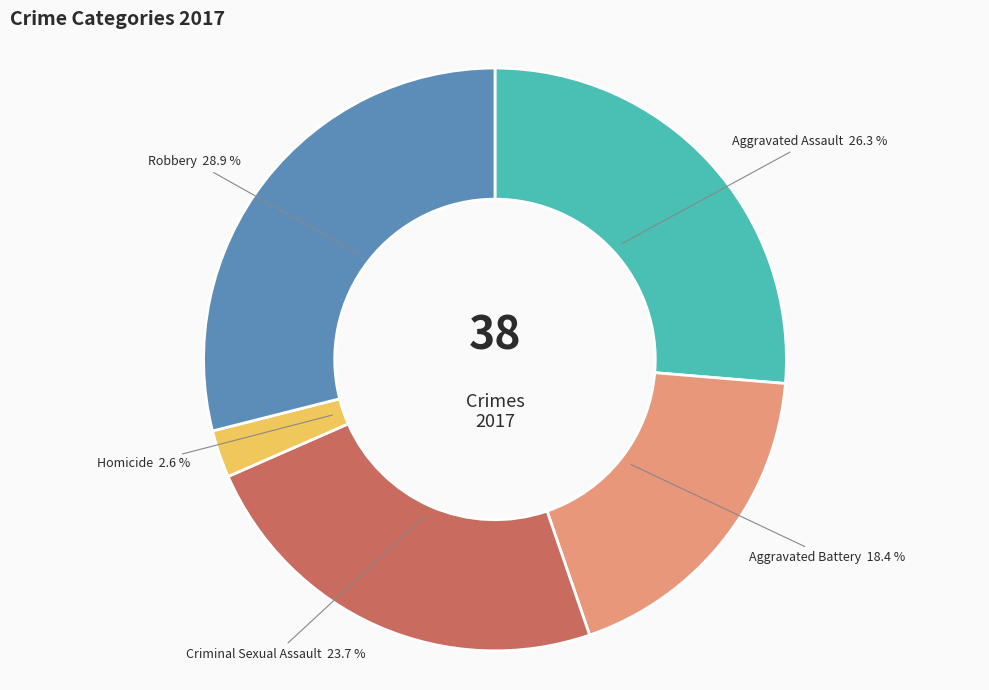

Rank the categories by value from lowest to highest.

Homicide, Aggravated Battery, Criminal Sexual Assault, Aggravated Assault, Robbery